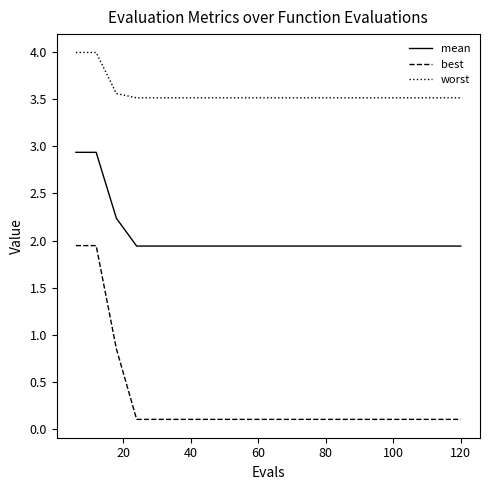

How many lines are shown in the chart?

3